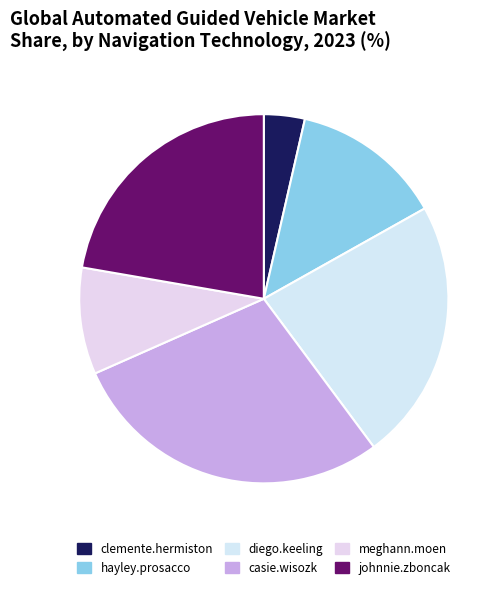

What is the ratio of the value at meghann.moen to the value at clemente.hermiston?

2.6